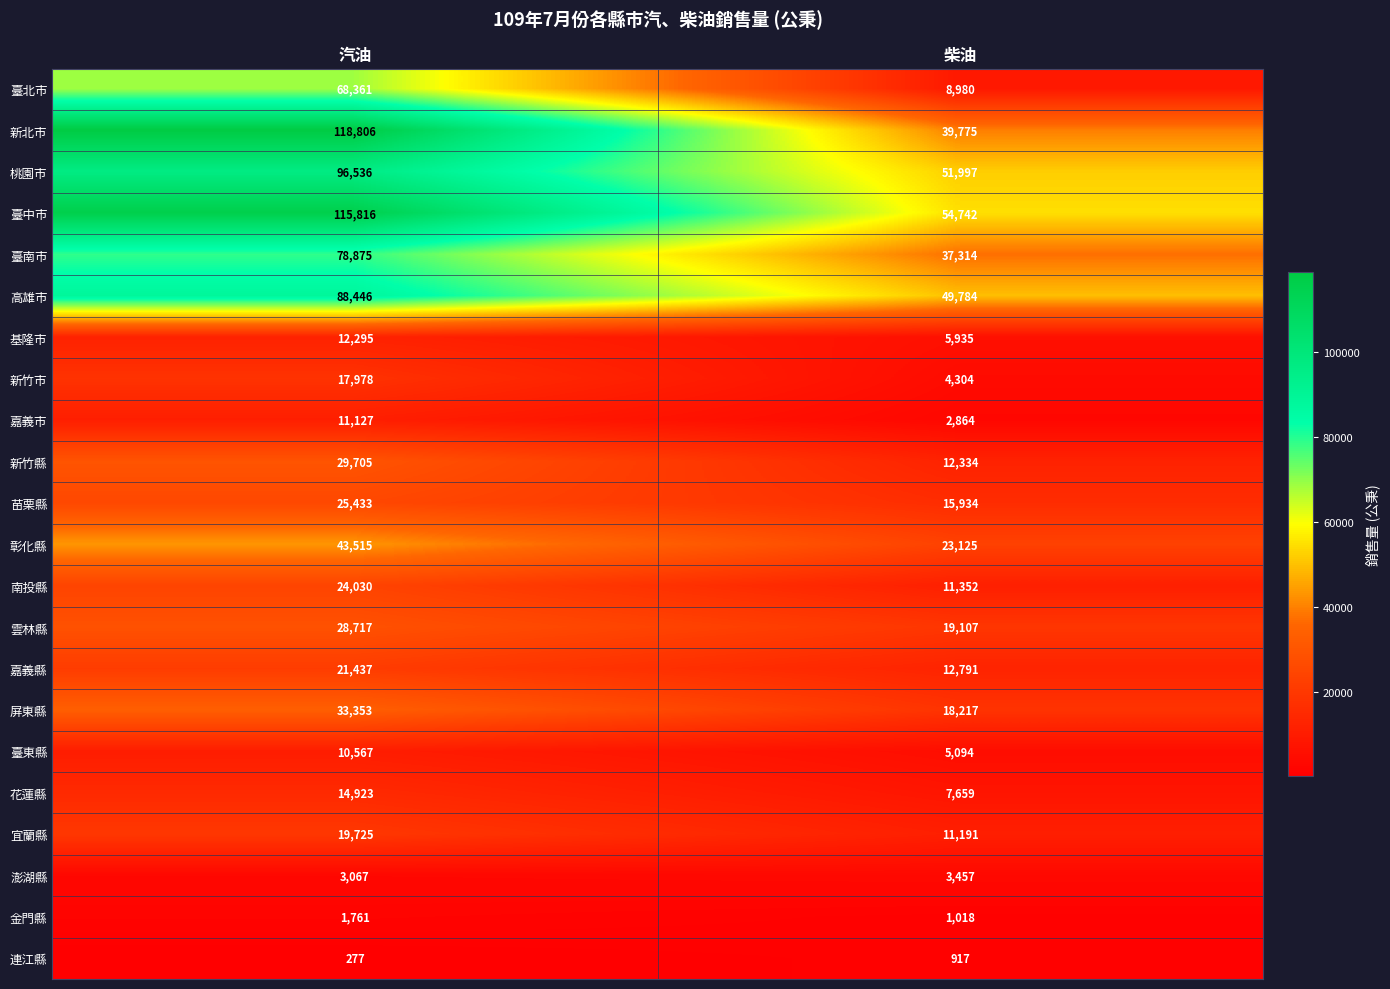

What is the difference between the highest and lowest values at 汽油?

118529